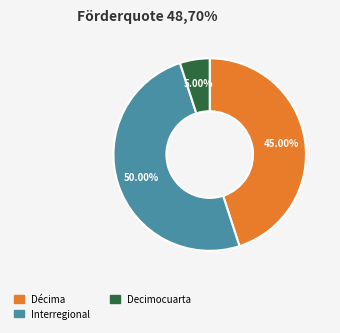

How many segments does this pie chart have?

3